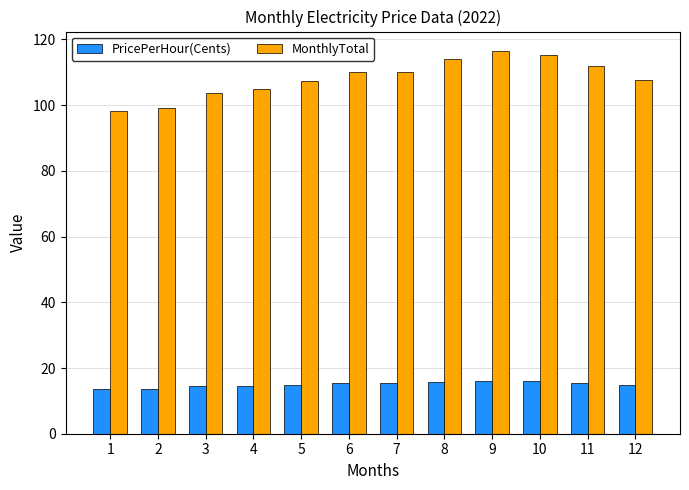

Is it true that MonthlyTotal equals 43.1 at 3?

False